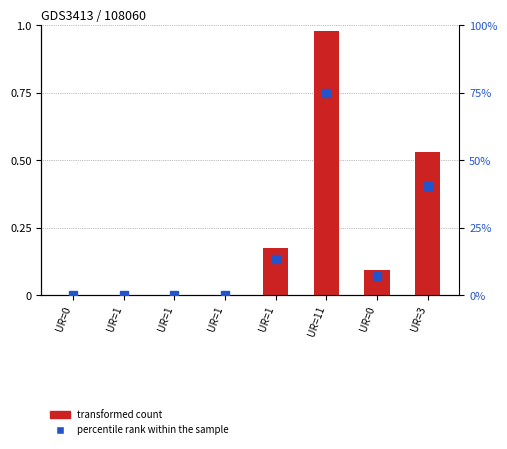

Which series has the largest total across all categories?

transformed count